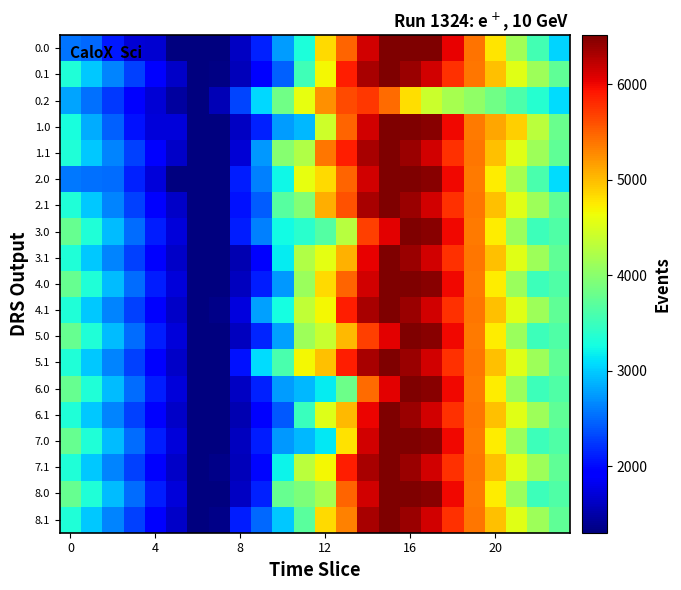

At which category is the sum across all series the highest?

15